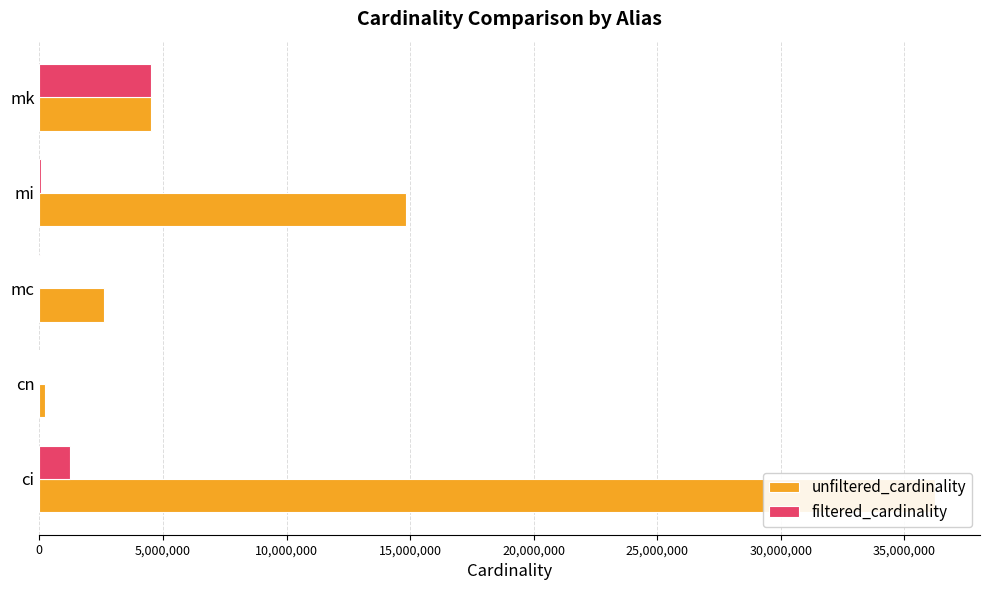

What is the sum of all unfiltered_cardinality values?

58448120